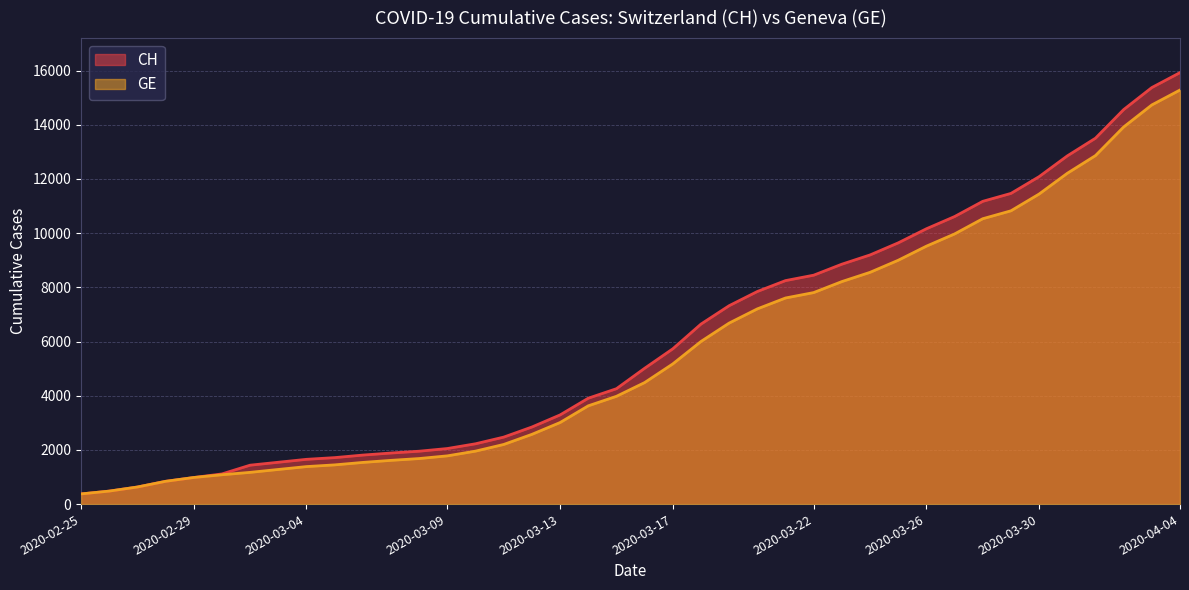

How many lines are shown in the chart?

2